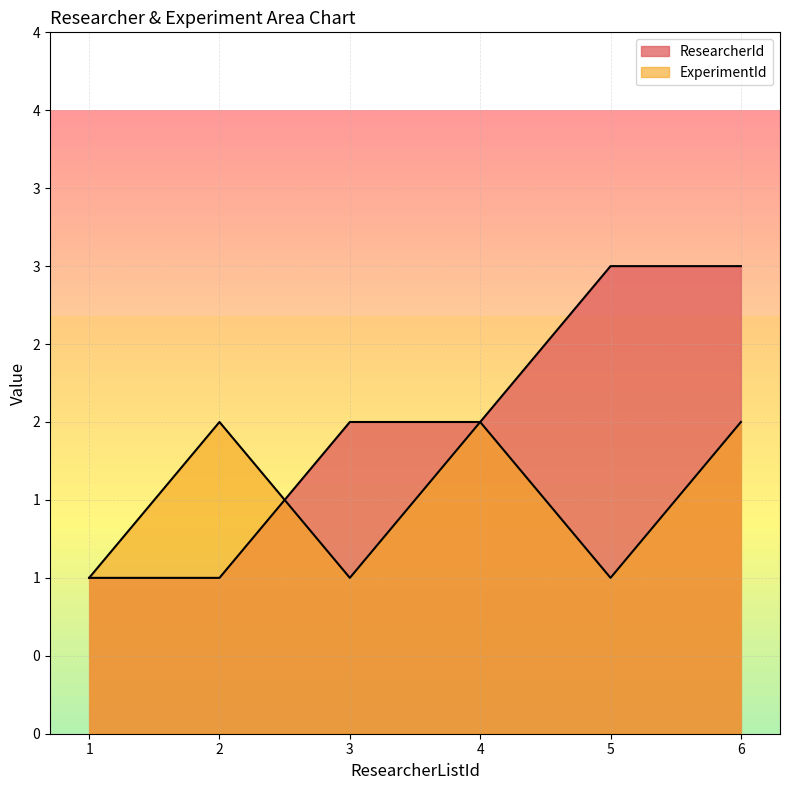

Reading left to right, extract all data points from this chart.

ResearcherId: 1=1	2=1	3=2	4=2	5=3	6=3
ExperimentId: 1=1	2=2	3=1	4=2	5=1	6=2